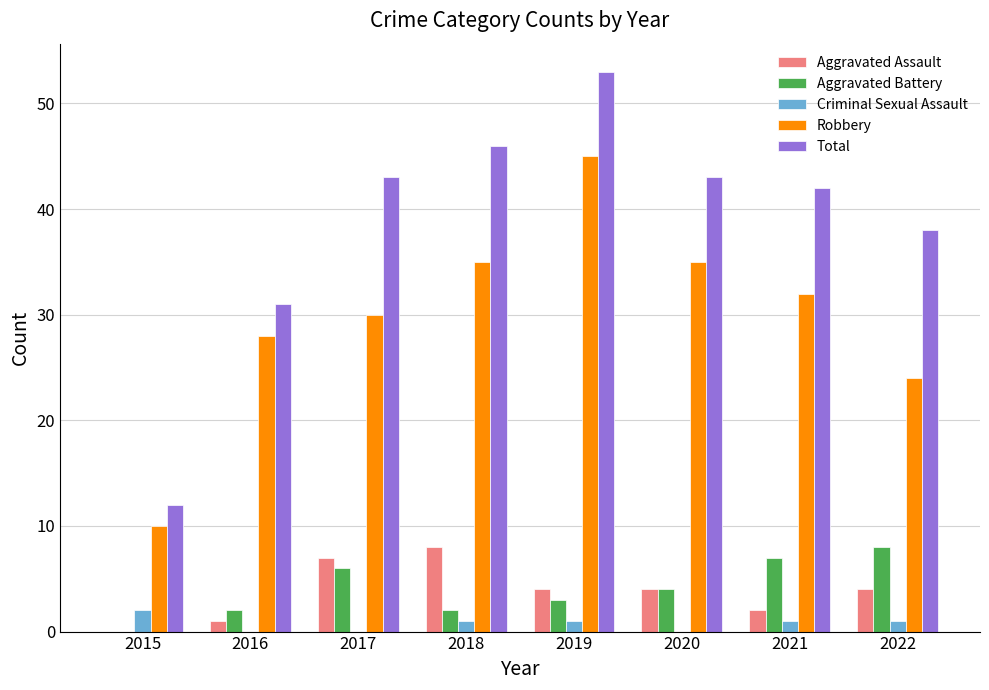

What is the maximum value for Total?

53